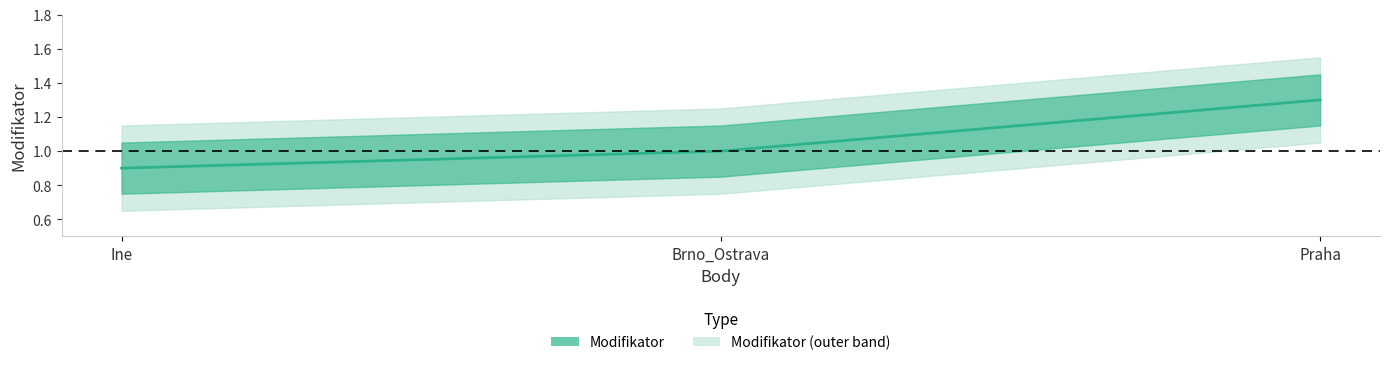

The chart shows a value of 0.5 at Brno_Ostrava. True or false?

False